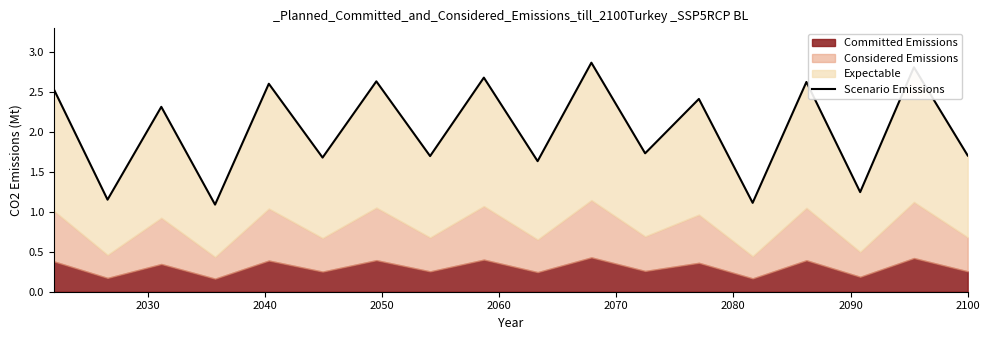

How many lines are shown in the chart?

1